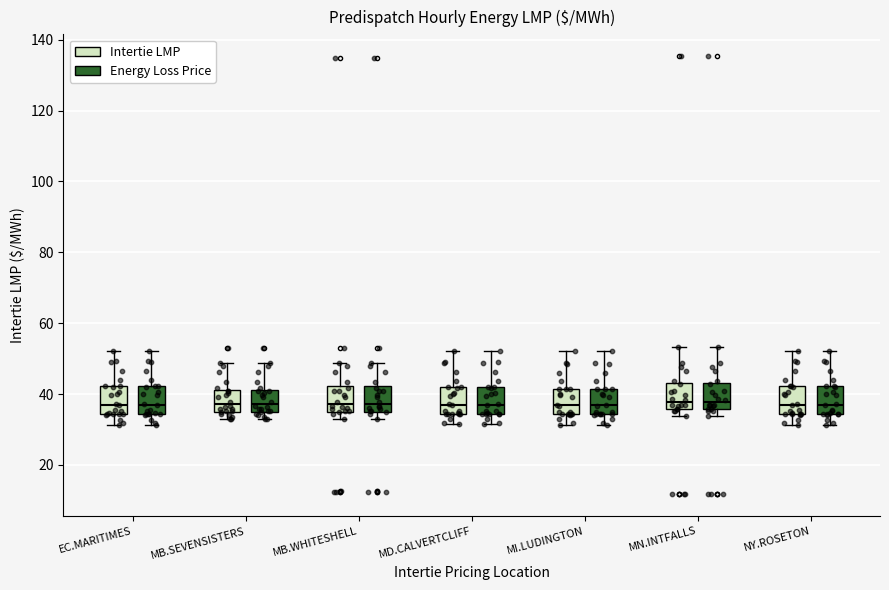

Reading left to right, transcribe this box plot: for each box, give where its median line is, the range the box spans, and where its two whiskers end, as read against the y-axis. The values are not printed on the chart, so give them approximately, as read against the axis.

EC.MARITIMES (Intertie LMP): median 38, box 34 to 42, whiskers 32 to 52
EC.MARITIMES (Energy Loss Price): median 38, box 34 to 42, whiskers 32 to 52
MB.SEVENSISTERS (Intertie LMP): median 38, box 36 to 42, whiskers 32 to 48
MB.SEVENSISTERS (Energy Loss Price): median 38, box 36 to 42, whiskers 32 to 48
MB.WHITESHELL (Intertie LMP): median 38, box 36 to 42, whiskers 34 to 48
MB.WHITESHELL (Energy Loss Price): median 38, box 36 to 42, whiskers 34 to 48
MD.CALVERTCLIFF (Intertie LMP): median 36, box 34 to 42, whiskers 32 to 52
MD.CALVERTCLIFF (Energy Loss Price): median 36, box 34 to 42, whiskers 32 to 52
MI.LUDINGTON (Intertie LMP): median 36, box 34 to 42, whiskers 32 to 52
MI.LUDINGTON (Energy Loss Price): median 36, box 34 to 42, whiskers 32 to 52
MN.INTFALLS (Intertie LMP): median 38, box 36 to 44, whiskers 34 to 54
MN.INTFALLS (Energy Loss Price): median 38, box 36 to 44, whiskers 34 to 54
NY.ROSETON (Intertie LMP): median 38, box 34 to 42, whiskers 32 to 52
NY.ROSETON (Energy Loss Price): median 38, box 34 to 42, whiskers 32 to 52